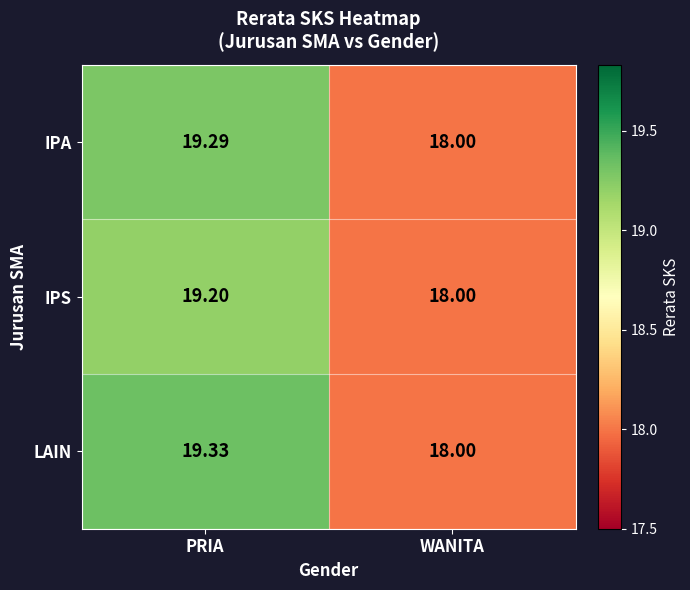

Which label corresponds to the largest value in the chart?

PRIA